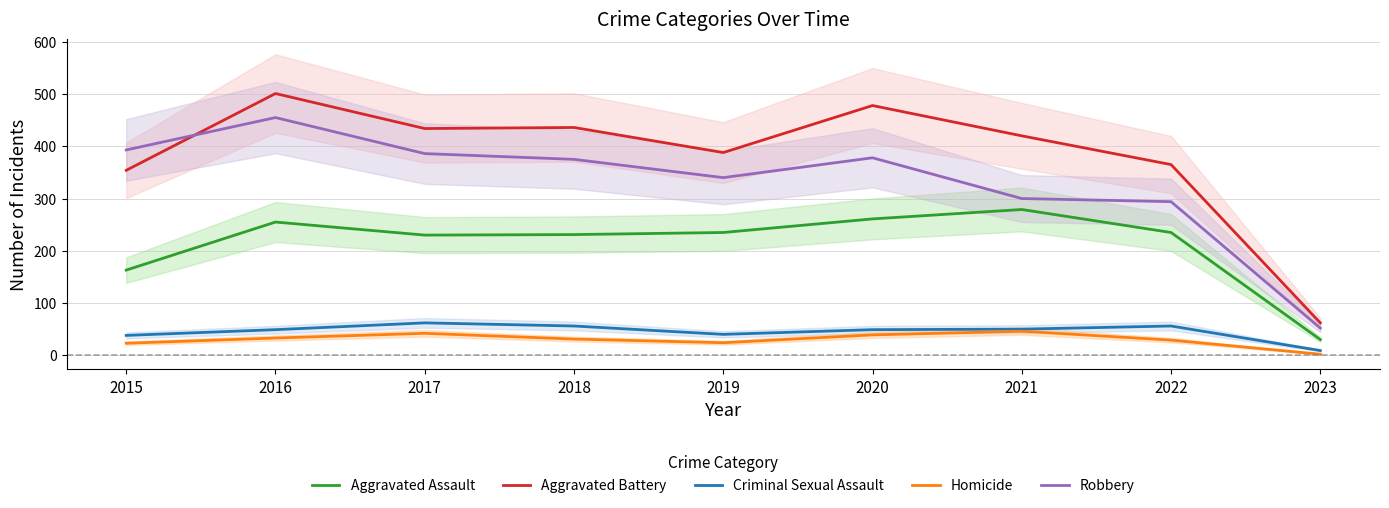

Does the chart have visible grid lines?

Yes